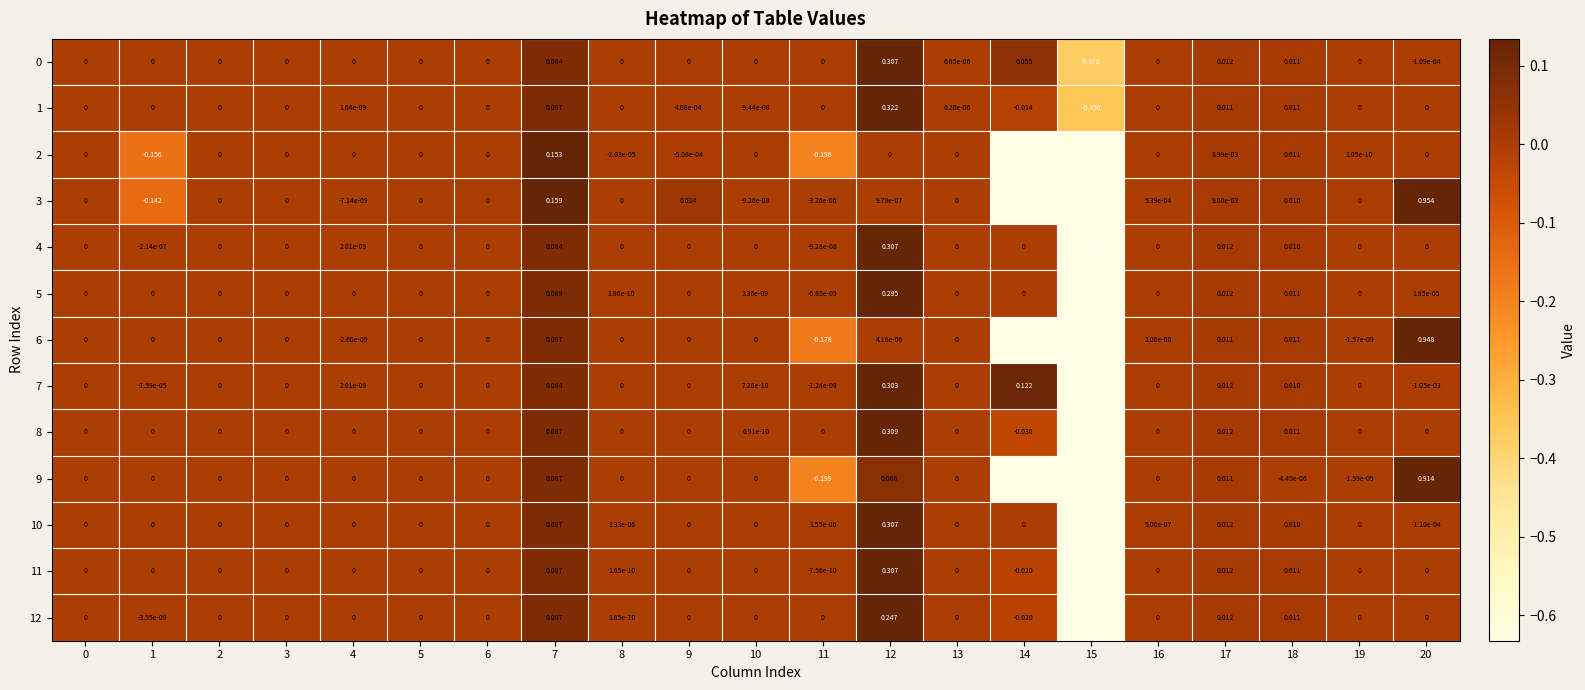

Is the value of 0 at 1 greater than the value of 11 at 11?

Yes